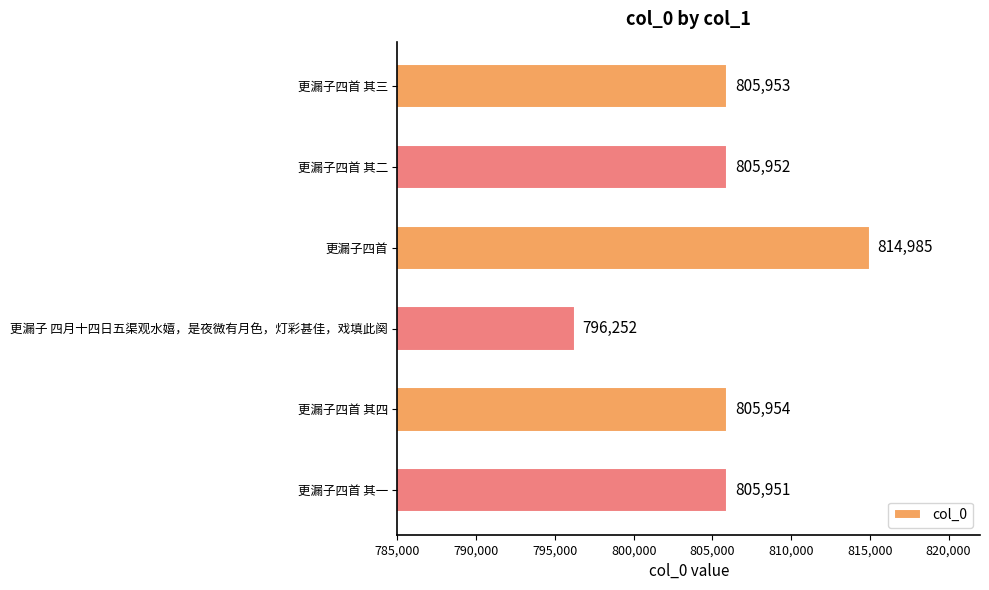

Rank the categories by value from lowest to highest.

更漏子 四月十四日五渠观水嬉，是夜微有月色，灯彩甚佳，戏填此阕, 更漏子四首 其一, 更漏子四首 其二, 更漏子四首 其三, 更漏子四首 其四, 更漏子四首